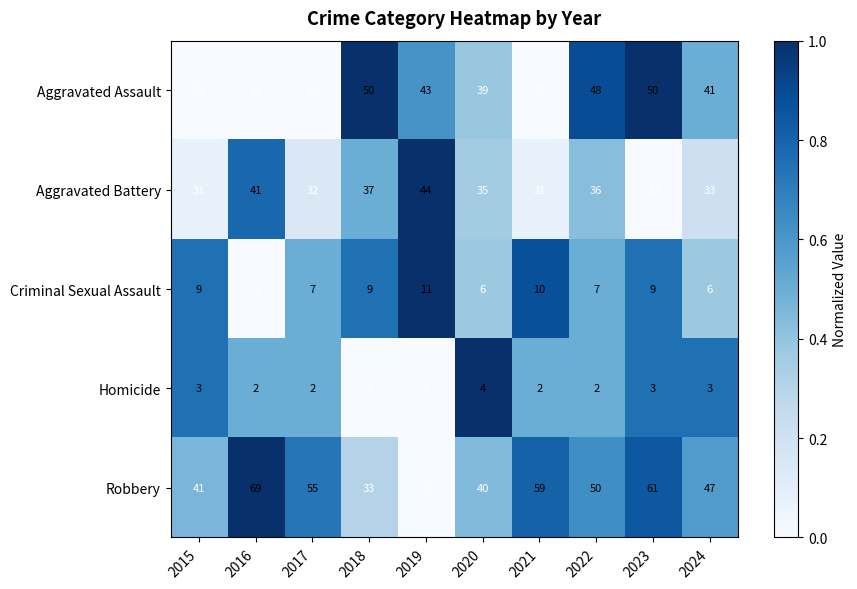

What is the minimum value for Criminal Sexual Assault?

3